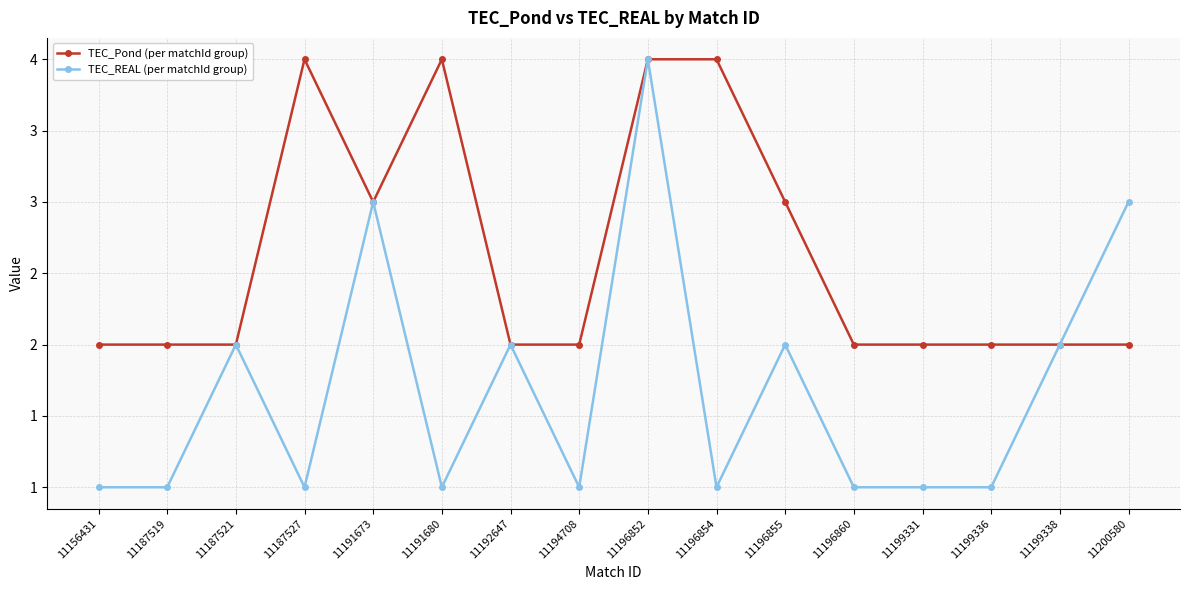

Is the value of TEC_Pond (per matchId group) at 11187519 greater than the value of TEC_REAL (per matchId group) at 11194708?

Yes